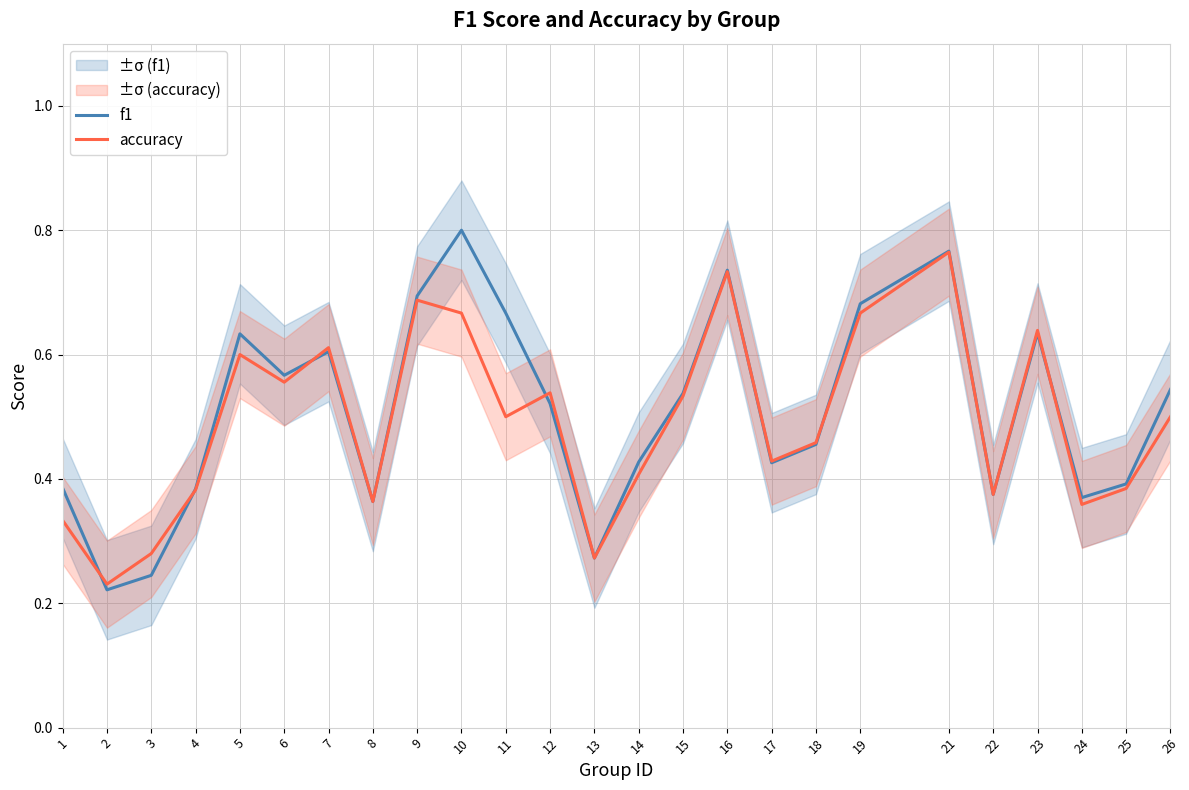

Reading right to left, list all the values displayed in this chart.

f1: 26=0.5	25=0.4	24=0.4	23=0.6	22=0.4	21=0.8	19=0.7	18=0.5	17=0.4	16=0.7	15=0.5	14=0.4	13=0.3	12=0.5	11=0.7	10=0.8	9=0.7	8=0.4	7=0.6	6=0.6	5=0.6	4=0.4	3=0.2	2=0.2	1=0.4
accuracy: 26=0.5	25=0.4	24=0.4	23=0.6	22=0.4	21=0.8	19=0.7	18=0.5	17=0.4	16=0.7	15=0.5	14=0.4	13=0.3	12=0.5	11=0.5	10=0.7	9=0.7	8=0.4	7=0.6	6=0.6	5=0.6	4=0.4	3=0.3	2=0.2	1=0.3